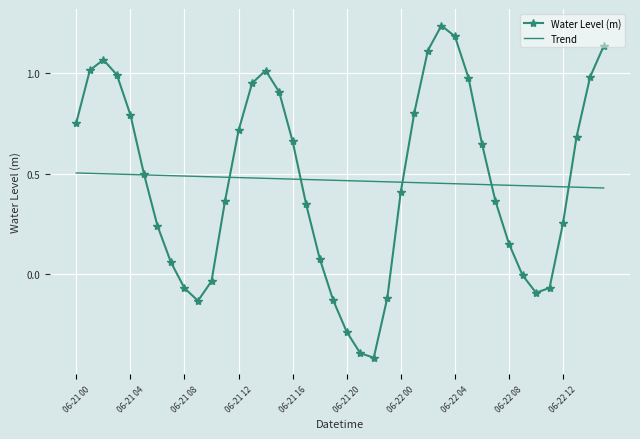

At how many categories does at least one series exceed 0?

40